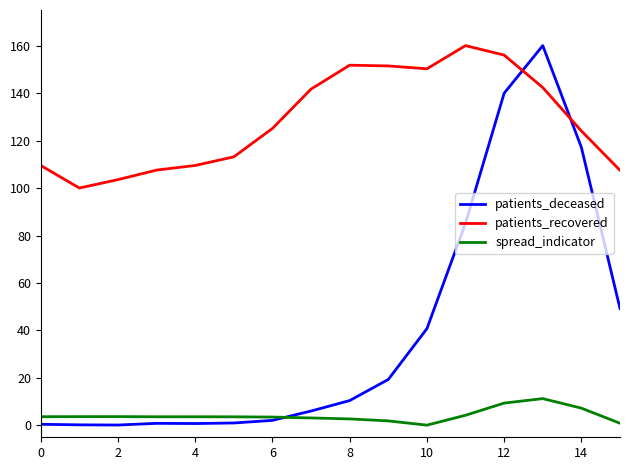

True or false: patients_deceased and patients_recovered intersect in this chart.

True